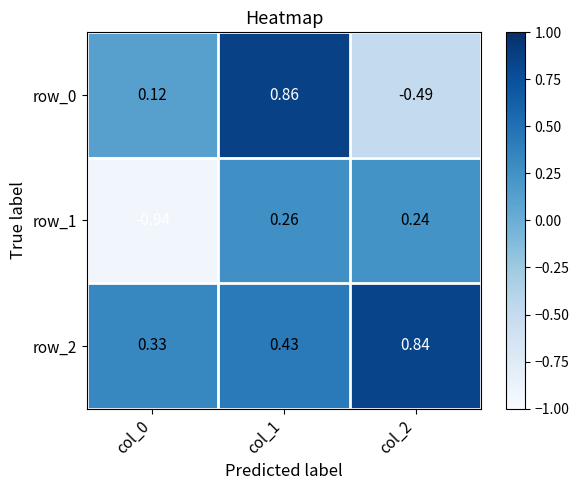

How many values in the row_0 series are below 0?

1